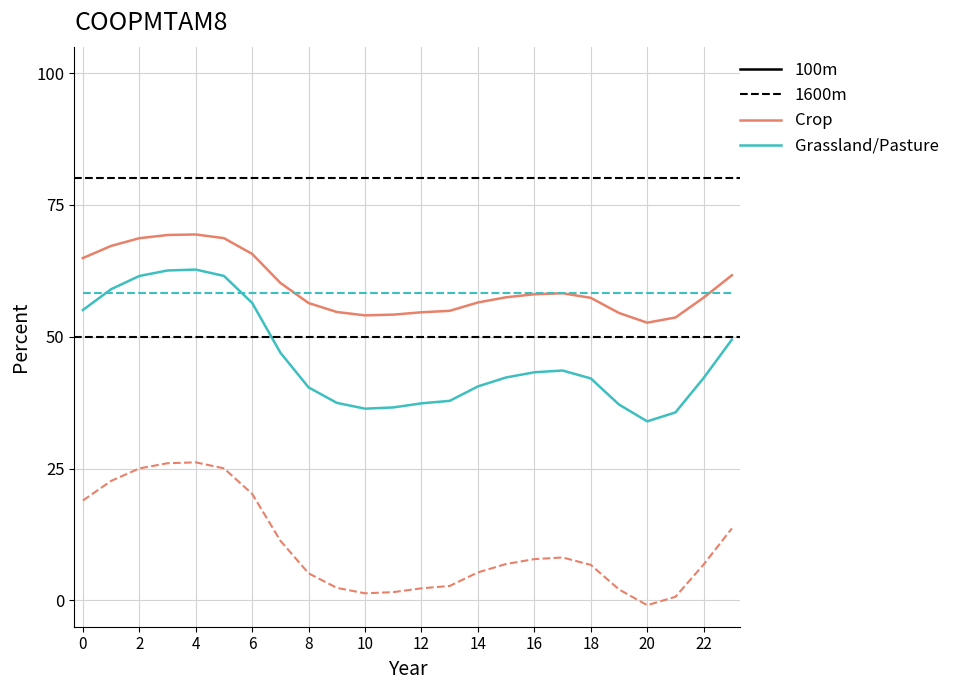

What is the maximum value shown in the chart?

69.4